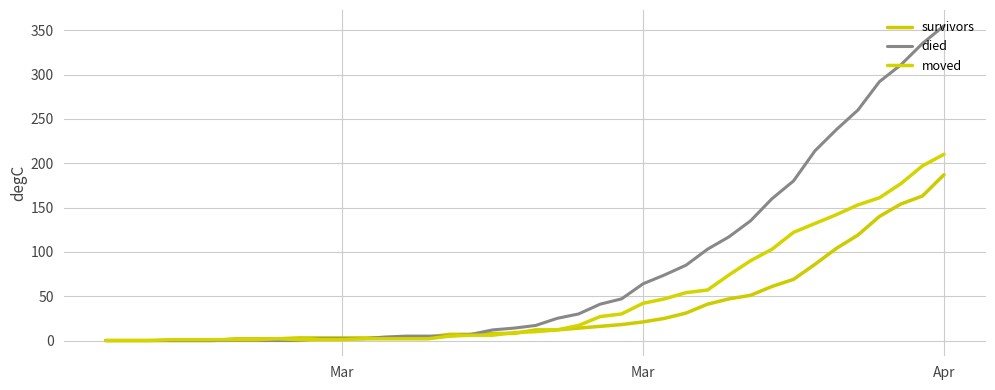

How many intersections are there between moved and survivors?

3